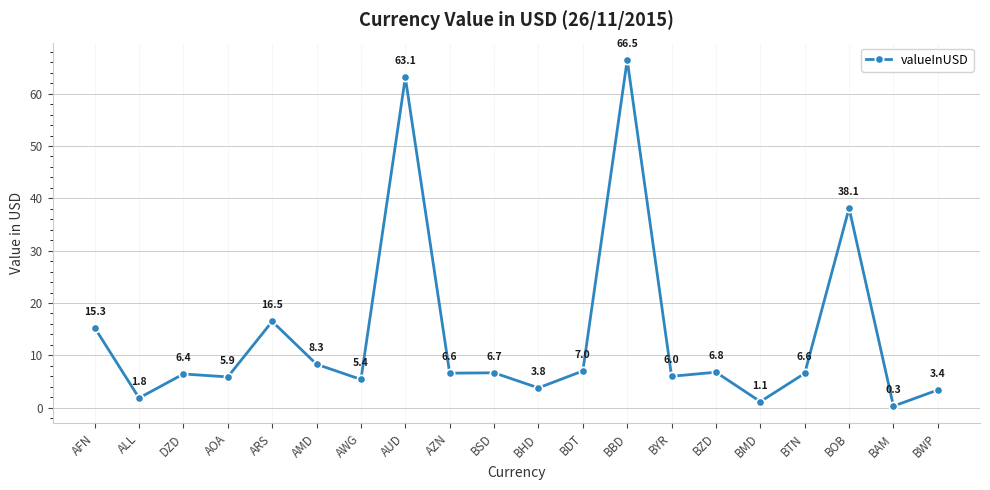

What is the maximum value shown in the chart?

66.5